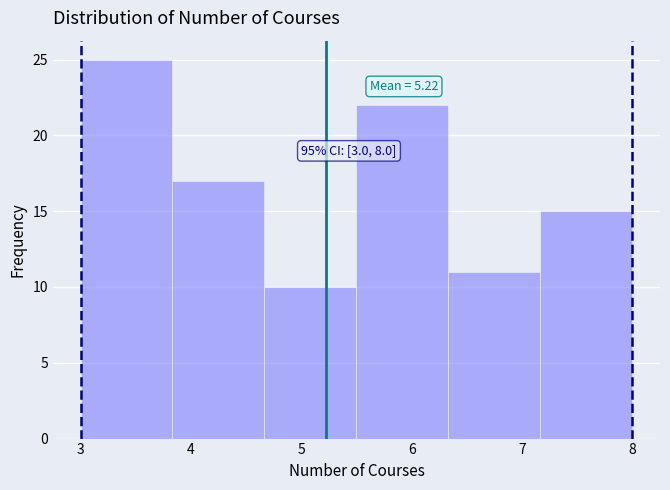

Over which range of the x-axis is the bar tallest?

3.0 to 3.8